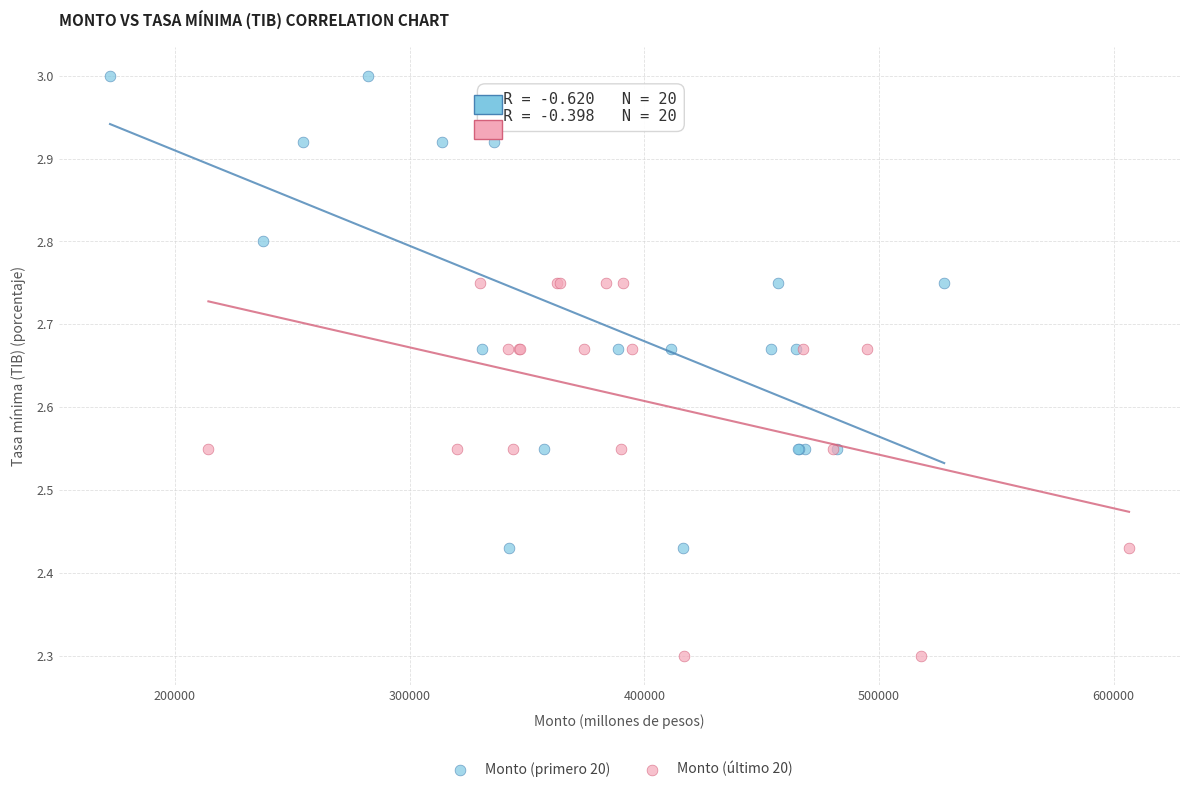

Which series contains the highest Y value?

Monto (primero 20)